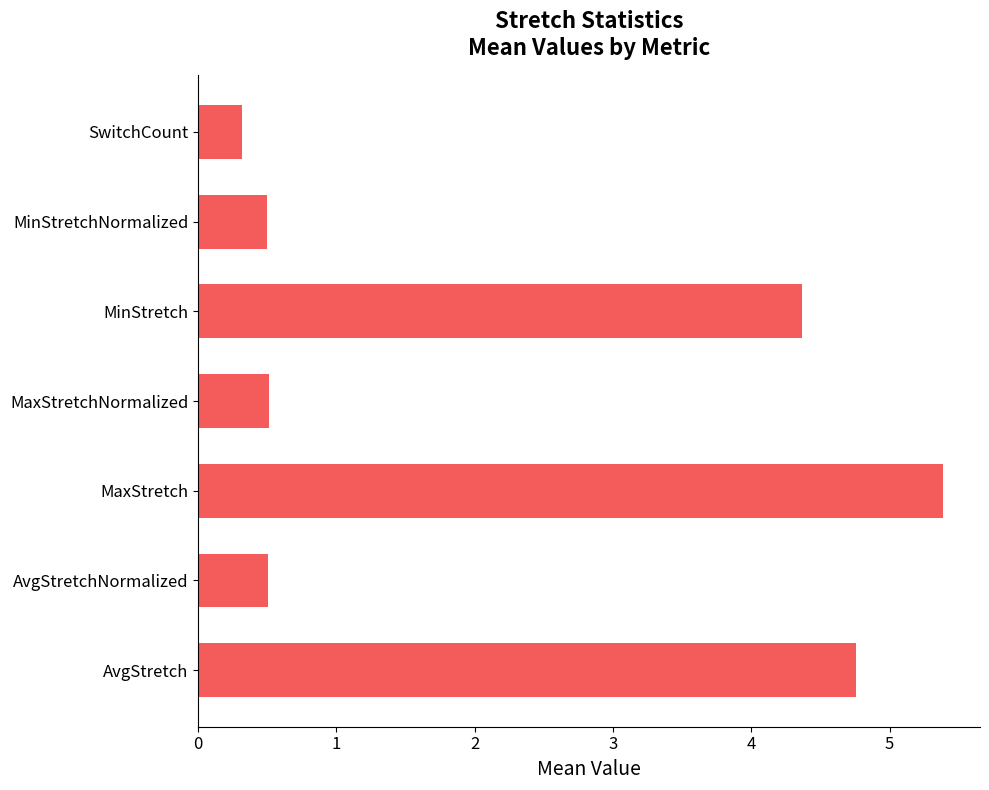

Reading top to bottom, what are all the values shown in this chart?

0.3	0.5	4.4	0.5	5.4	0.5	4.8